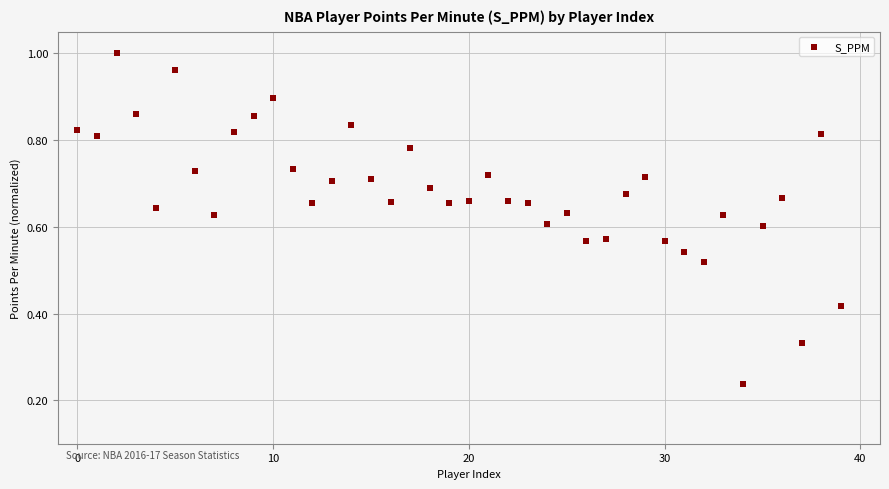

How many points are shown in the scatter plot?

40